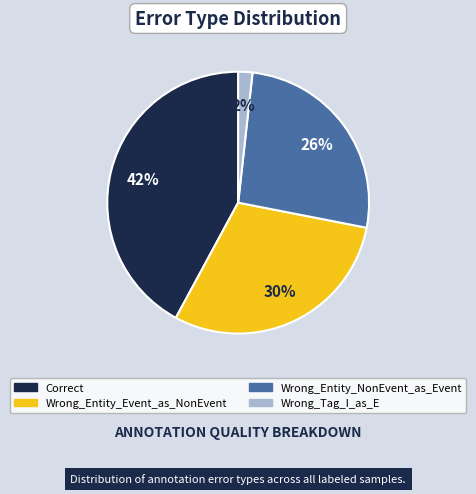

How many segments does this pie chart have?

4